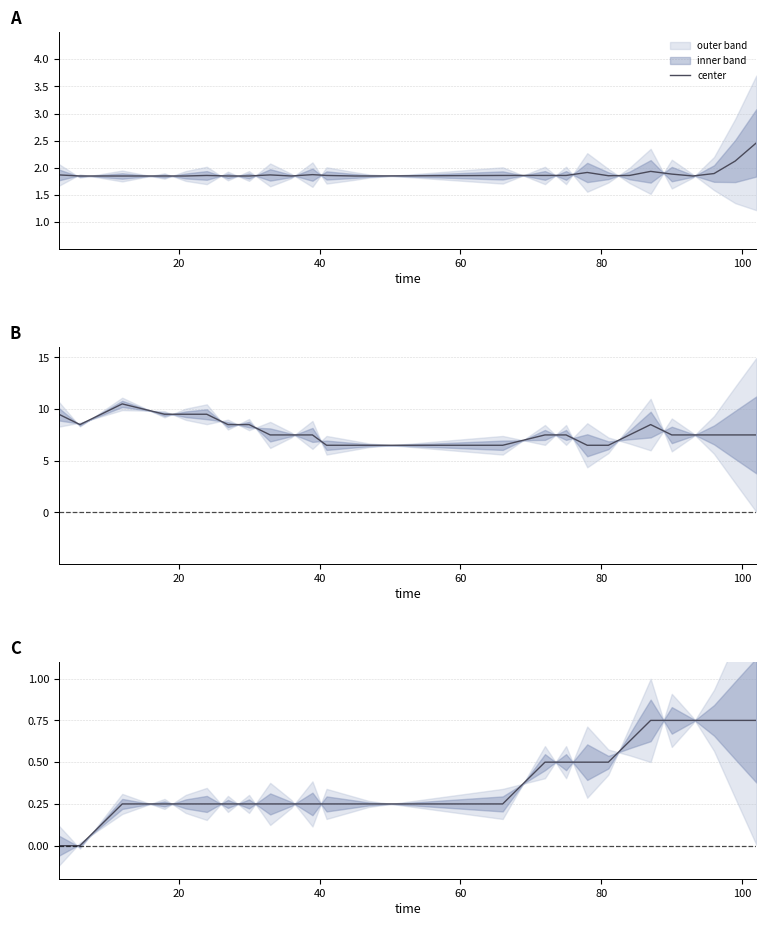

What is the average value?

0.4